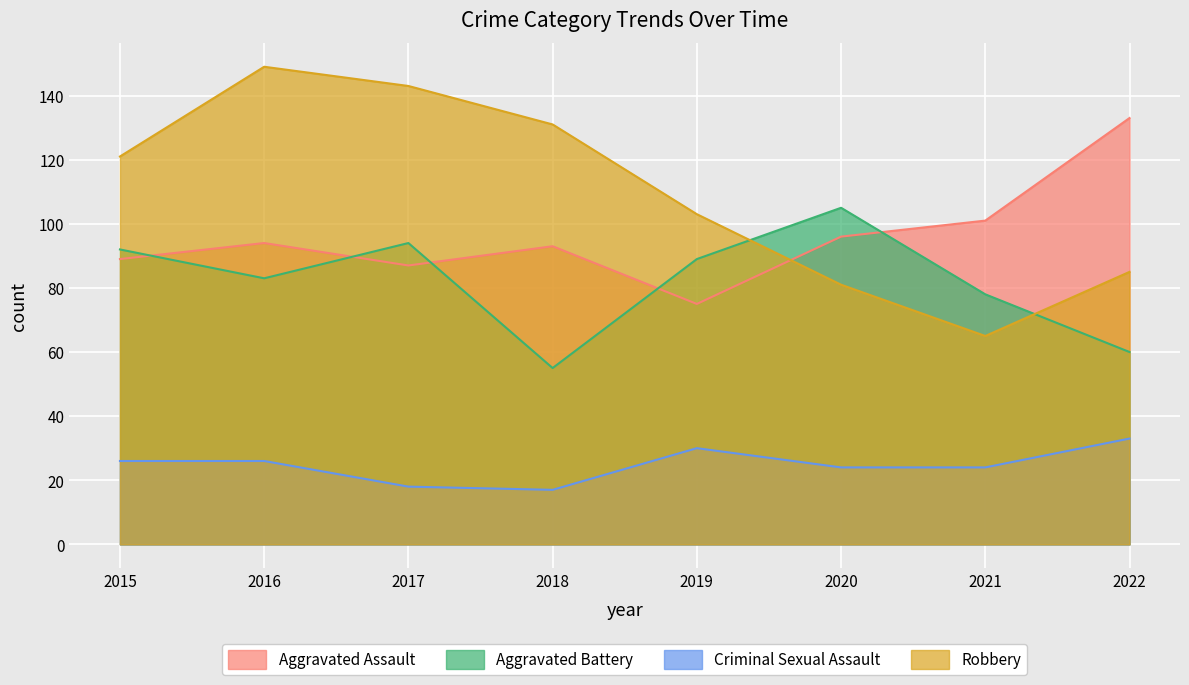

How many categories are shown in the chart?

8